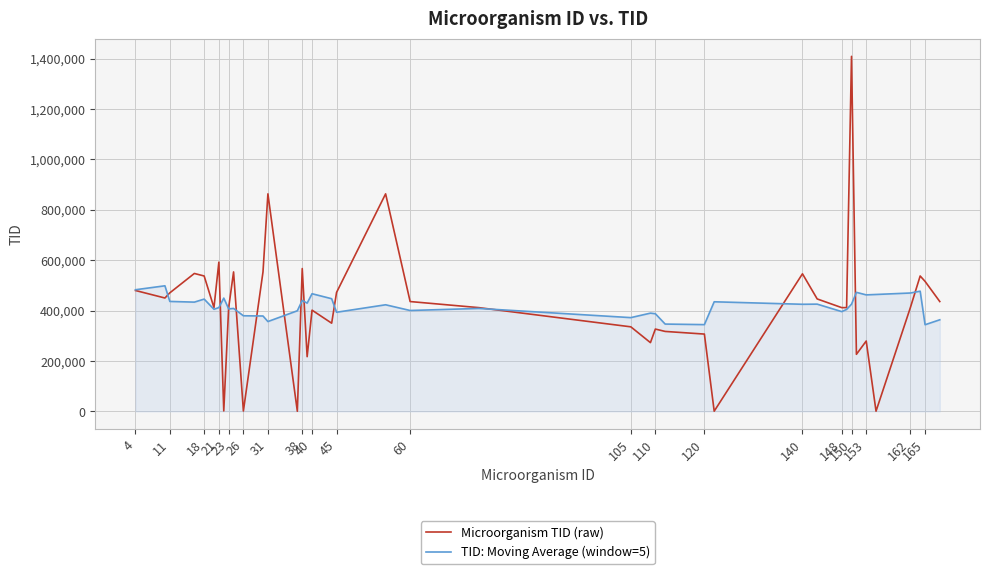

Which series has the widest spread of values?

Microorganism TID (raw)